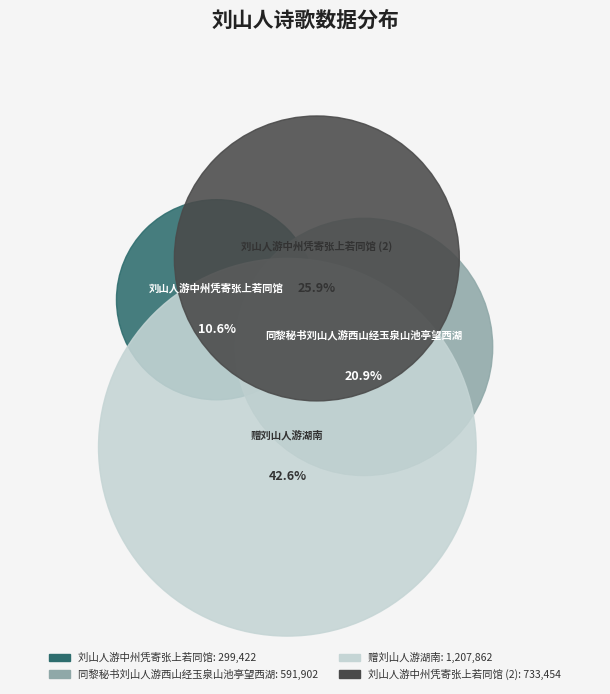

Combined, what portion of the pie is 刘山人游中州凭寄张上若同馆 and 刘山人游中州凭寄张上若同馆?

51.8%